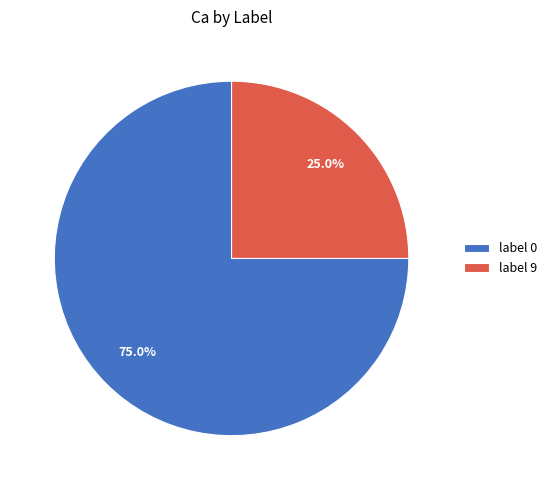

Which slice is the smallest?

label 9